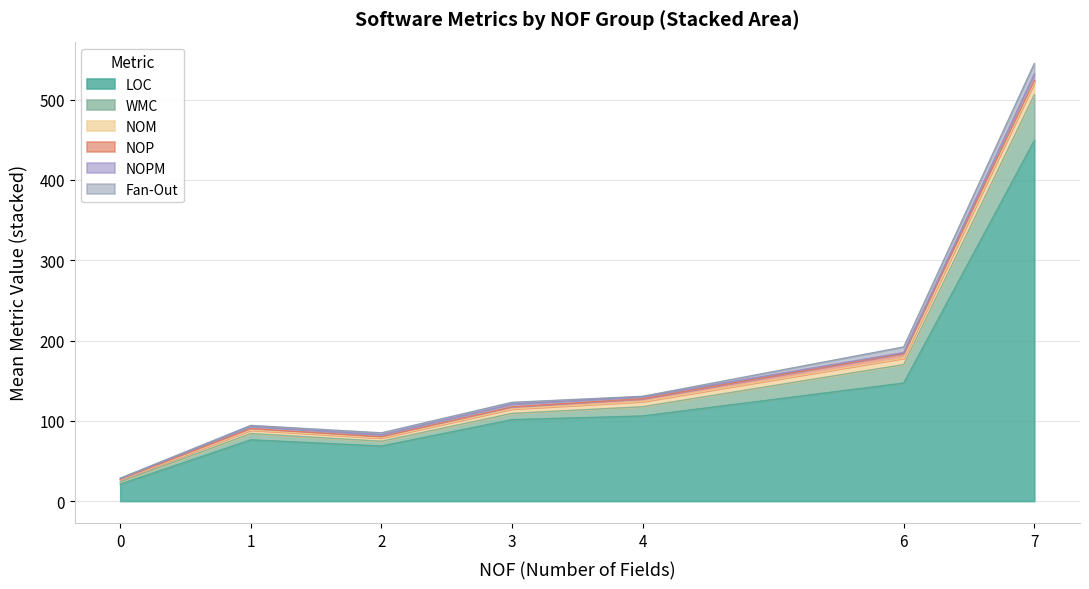

At which category is the sum across all series the highest?

7